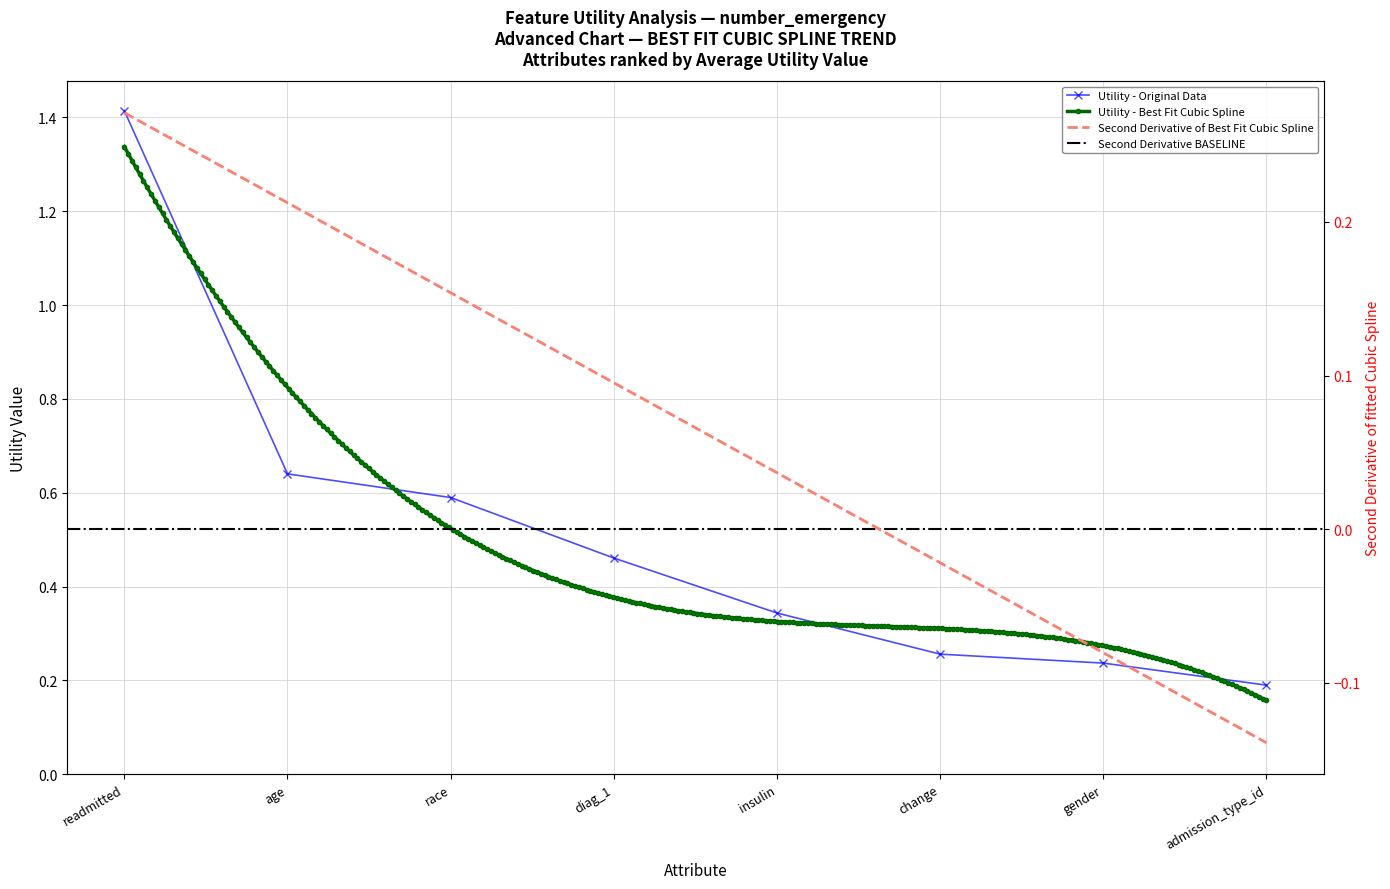

What is the difference between the values at age and gender?

0.4